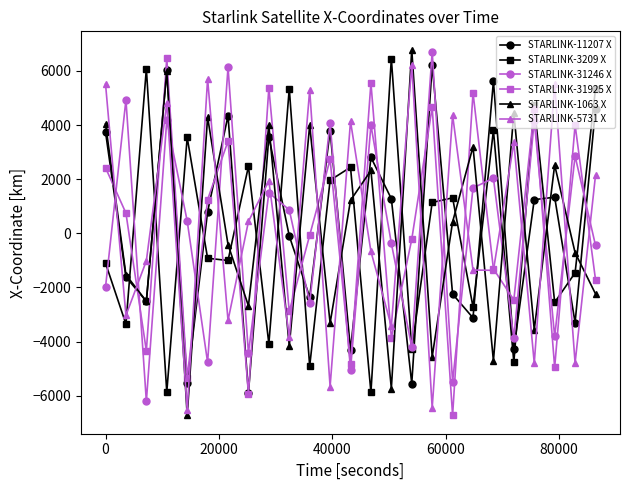

How many negative values does the STARLINK-1063 X series have?

13